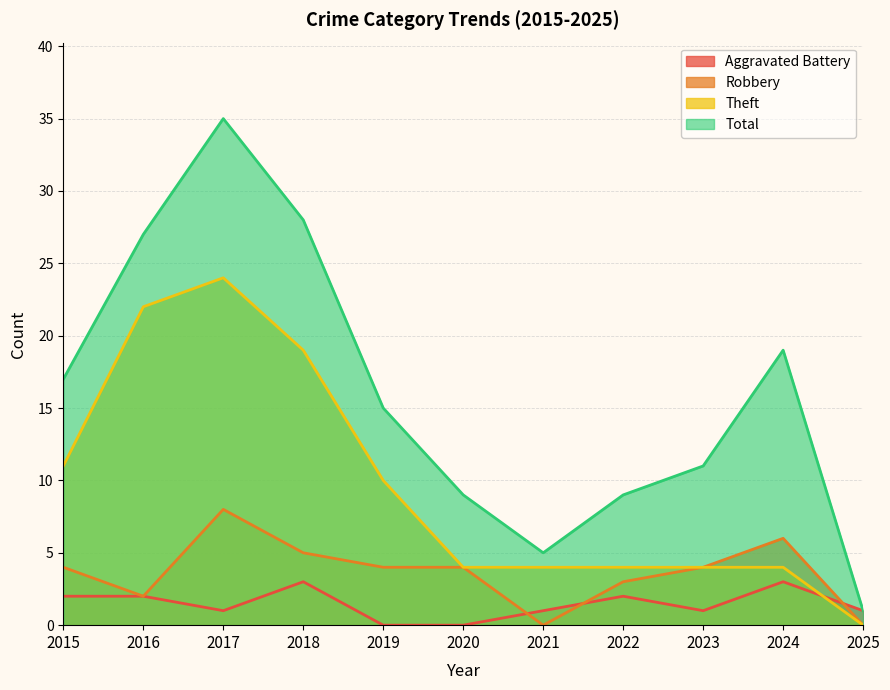

What is the total value across all series at 2021?

10